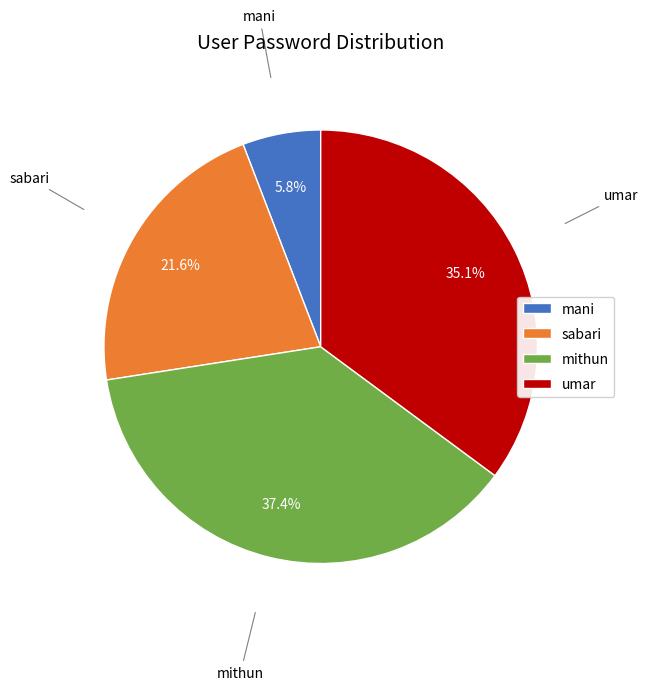

What is the largest slice in the pie chart?

mithun